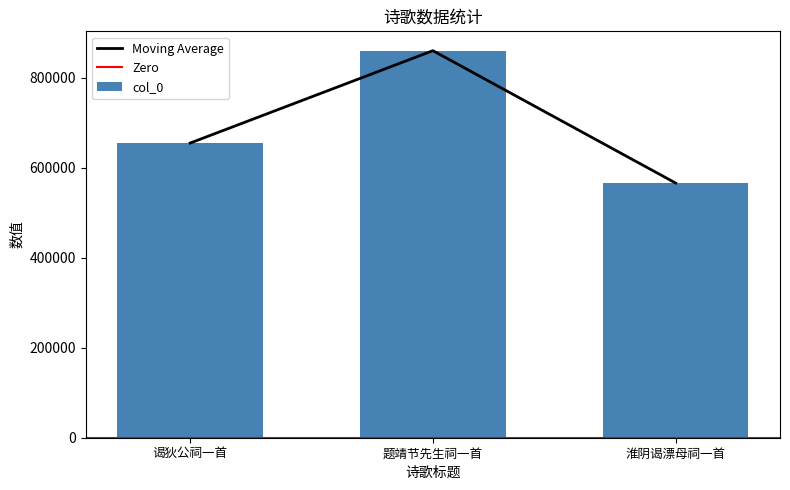

Does the chart contain any negative values?

No